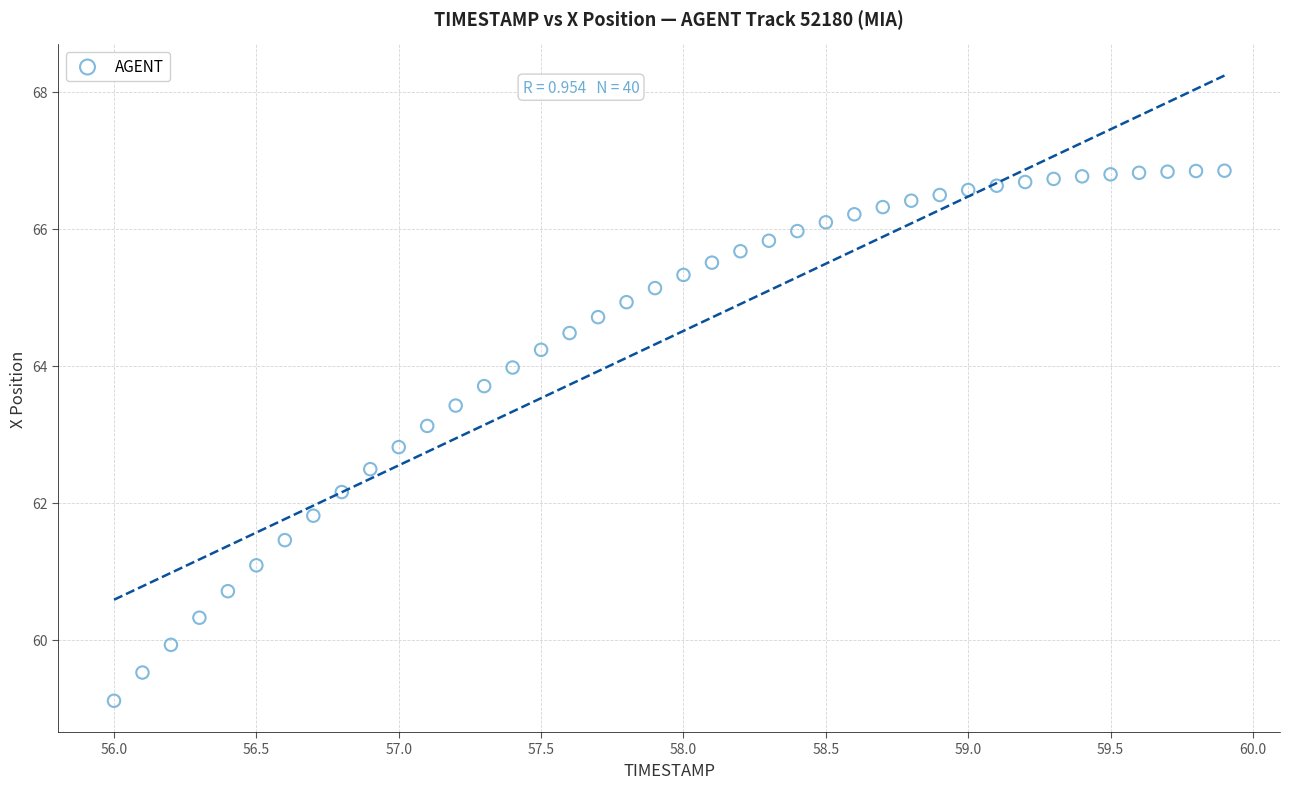

What is the range of Y values (max minus min)?

7.7